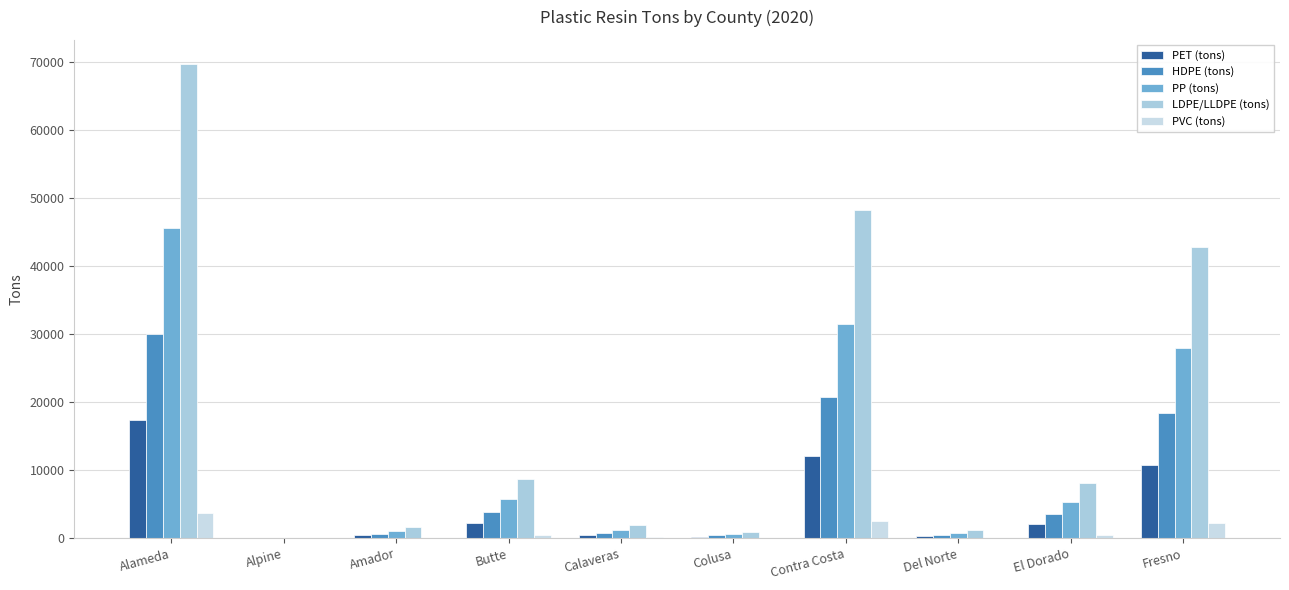

What position from the left is Amador?

3